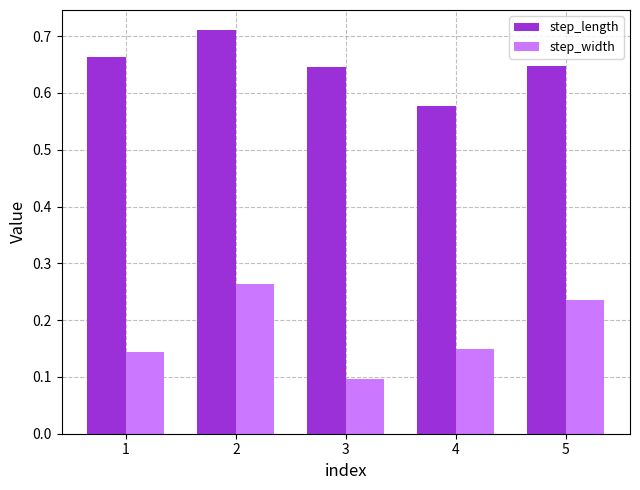

What is the sum of the step_length values at 1 and 5?

1.3